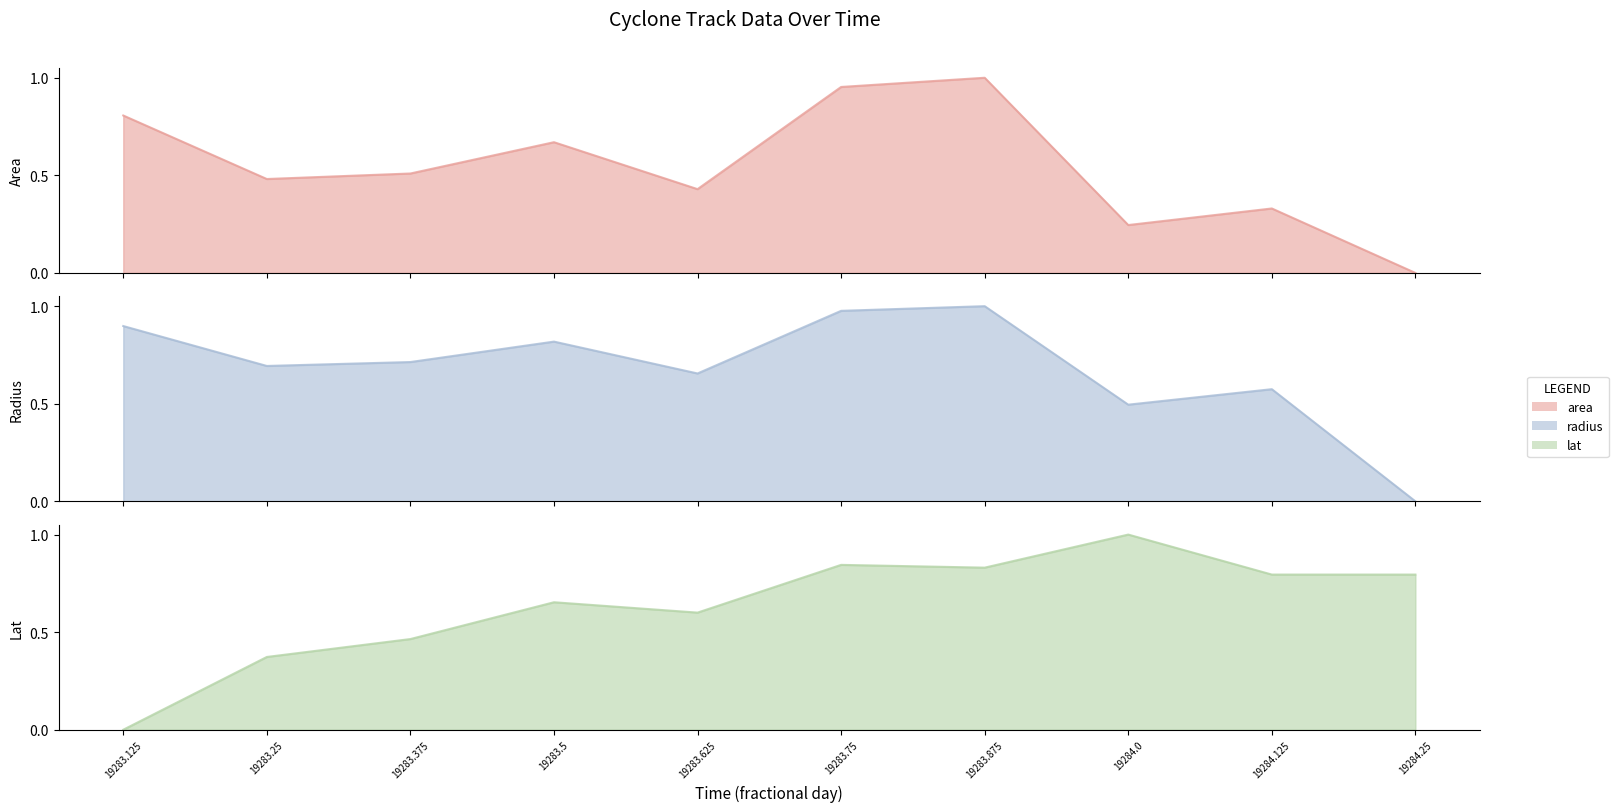

Is it true that lat equals 1.0 at 19284.0?

True